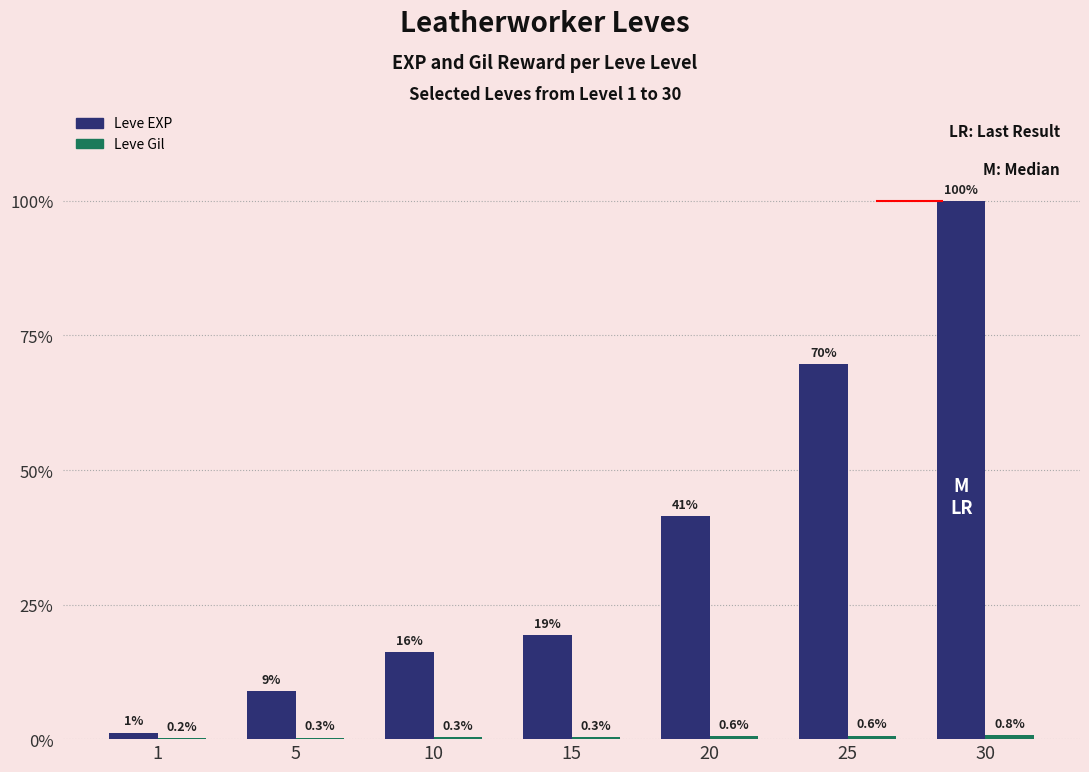

Is the value of Leve EXP at 25 greater than the value of Leve Gil at 15?

Yes